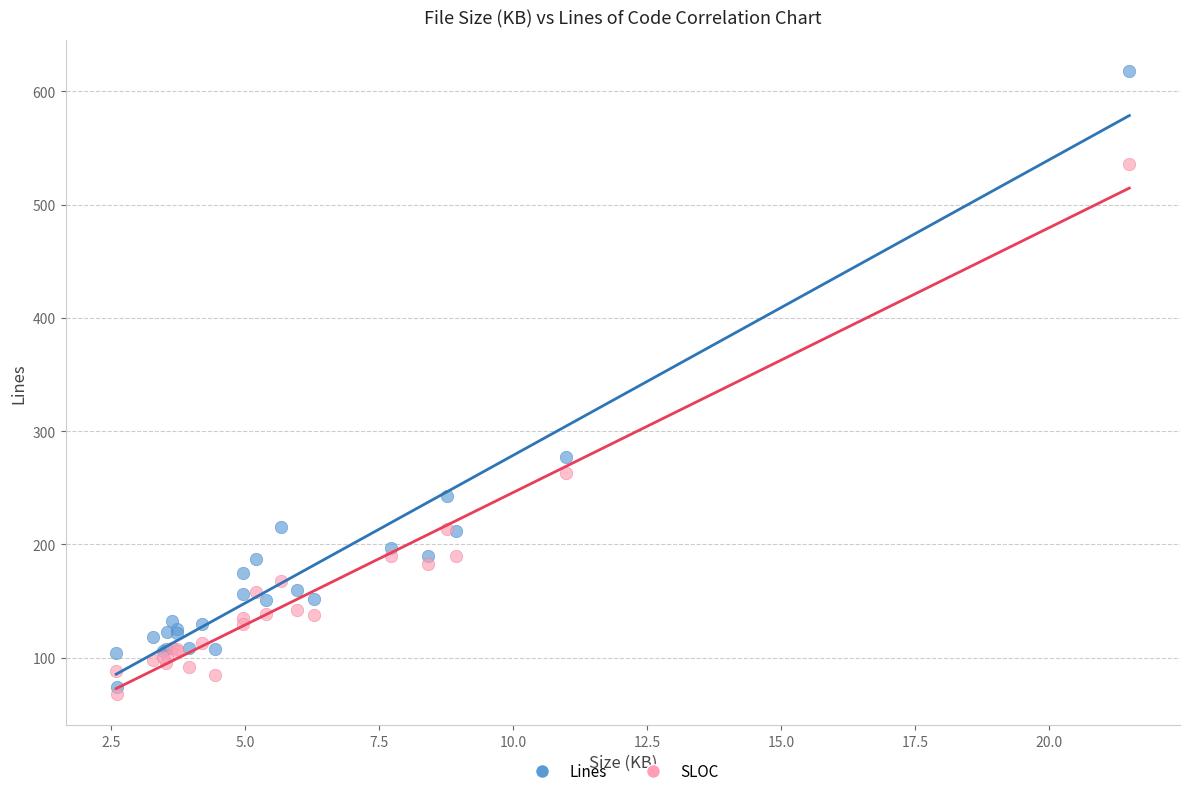

In the Lines series, what Y value is closest to 346?

277